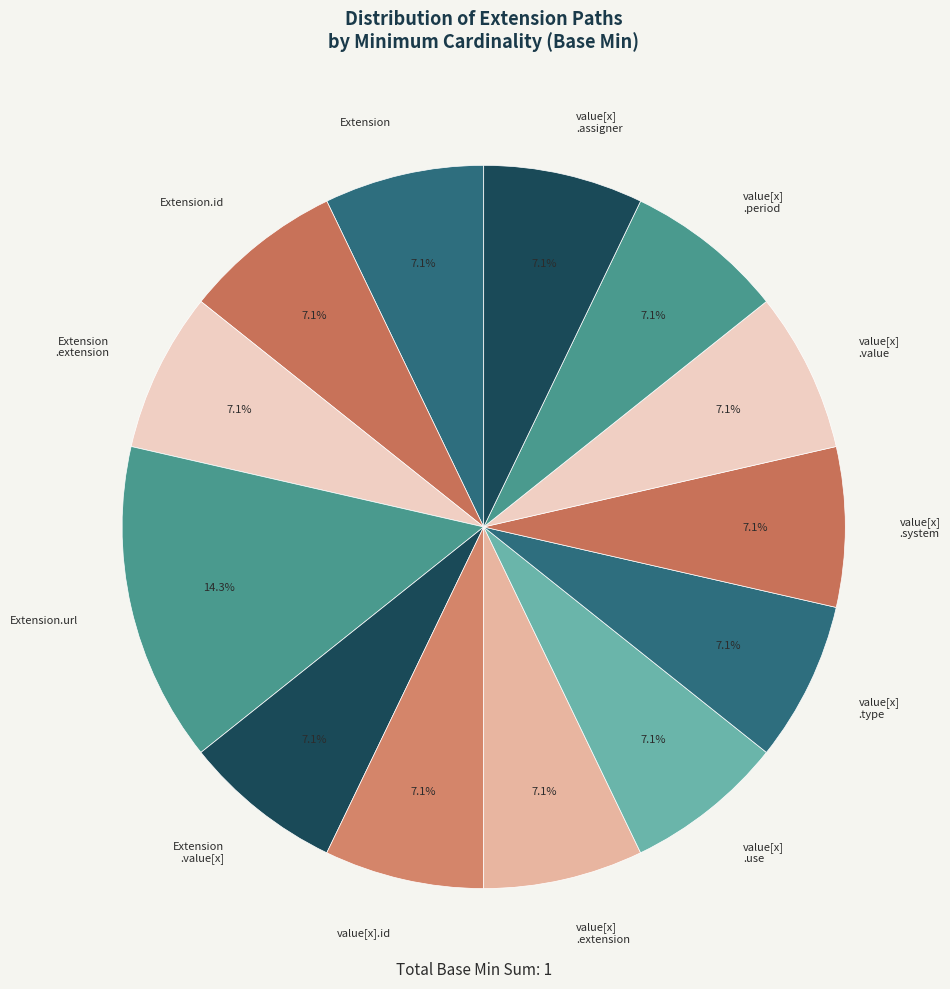

Which category has the biggest portion of the pie?

Extension.url